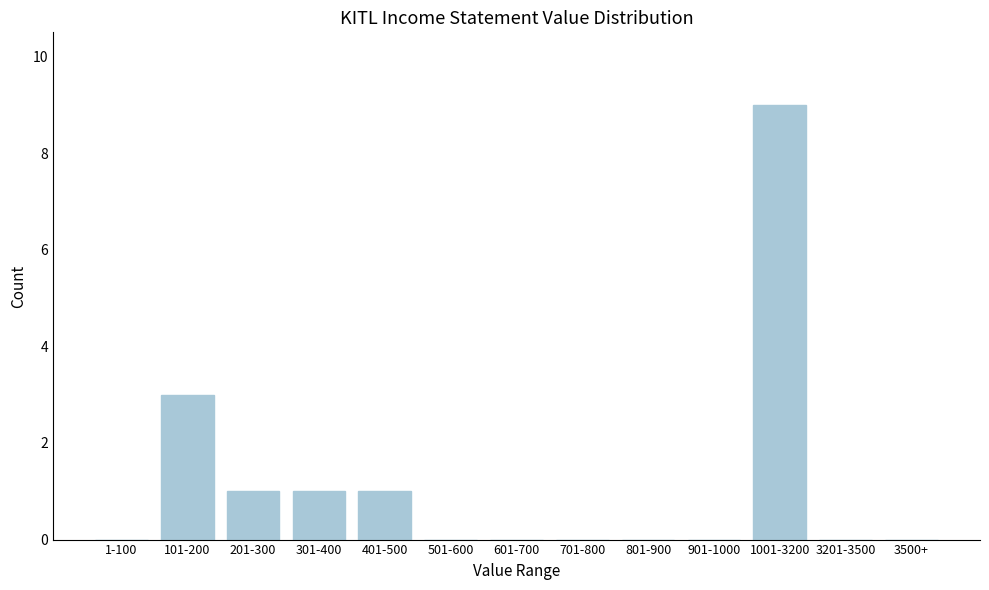

Reading left to right, transcribe all the data shown in this chart.

1-100=0	101-200=3	201-300=1	301-400=1	401-500=1	501-600=0	601-700=0	701-800=0	801-900=0	901-1000=0	1001-3200=9	3201-3500=0	3500+=0